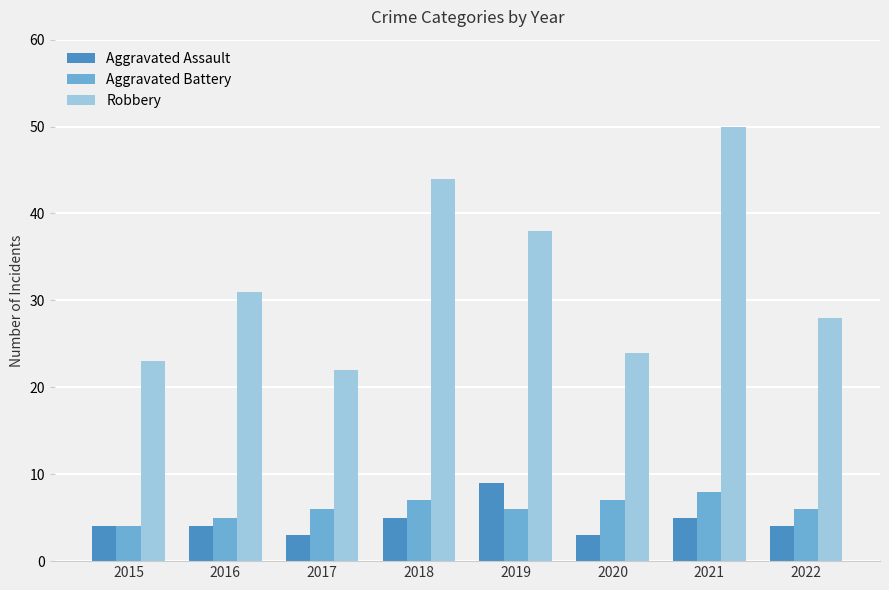

True or false: Robbery has a value of 14 at 2017.

False